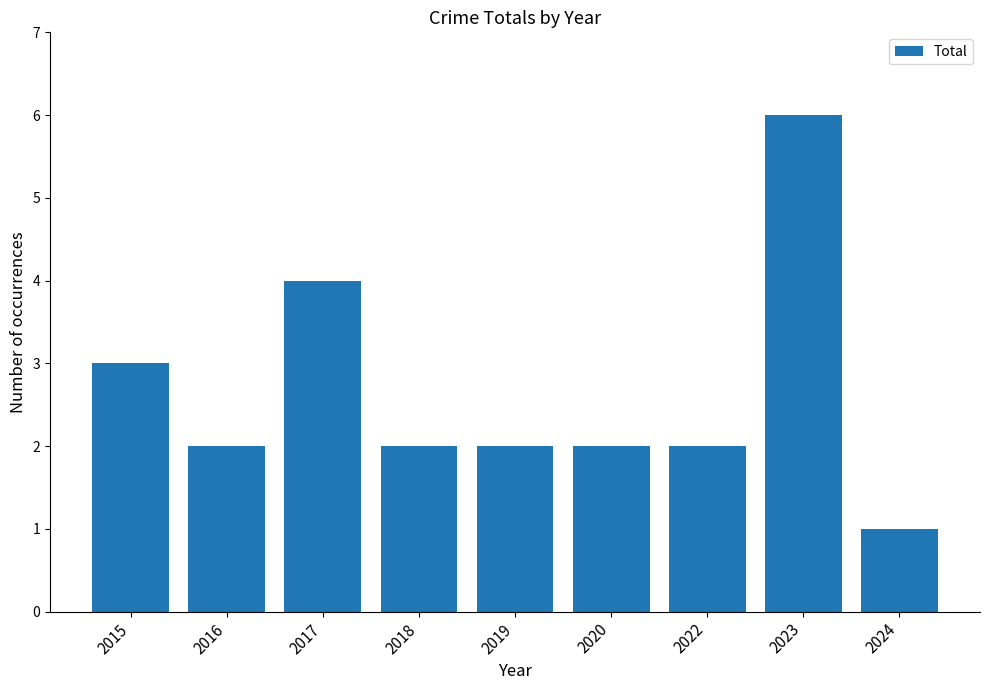

How many series are shown in this chart?

1